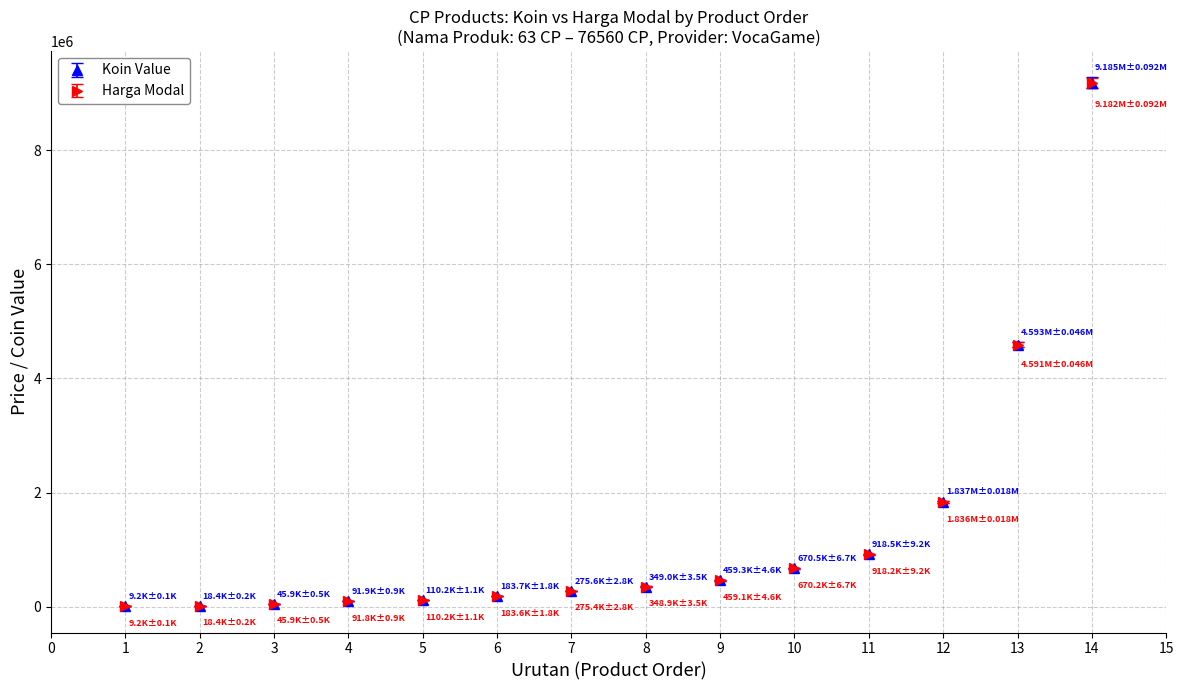

Which series has the largest range (max minus min)?

Koin Value